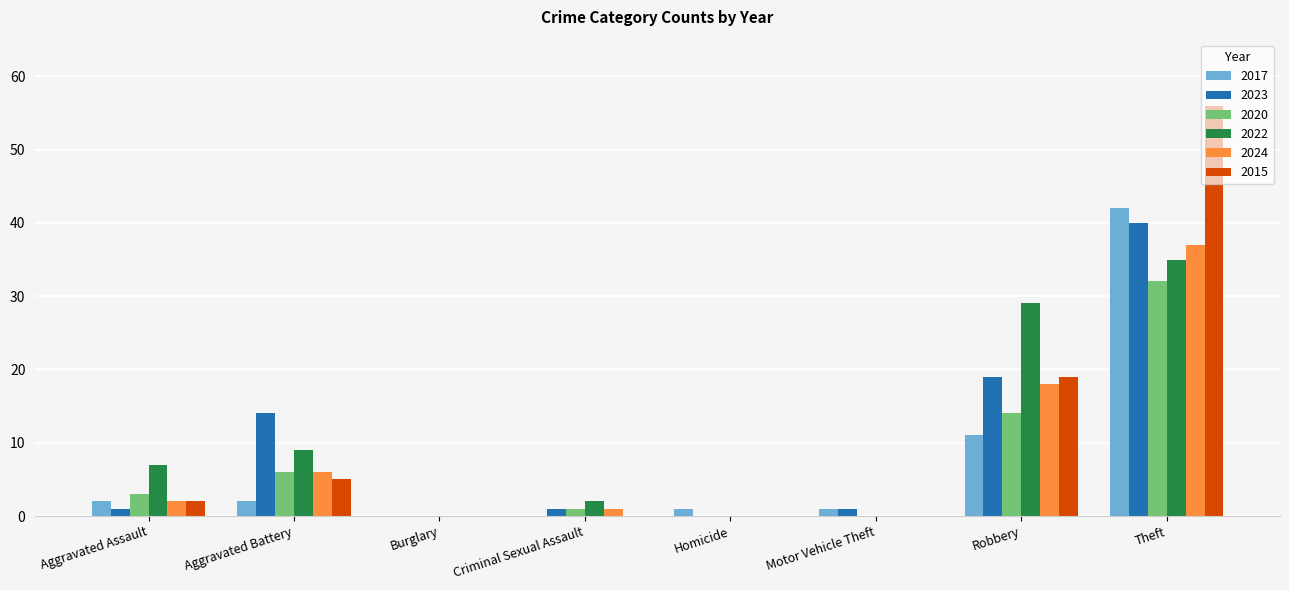

What is the maximum value for 2017?

42